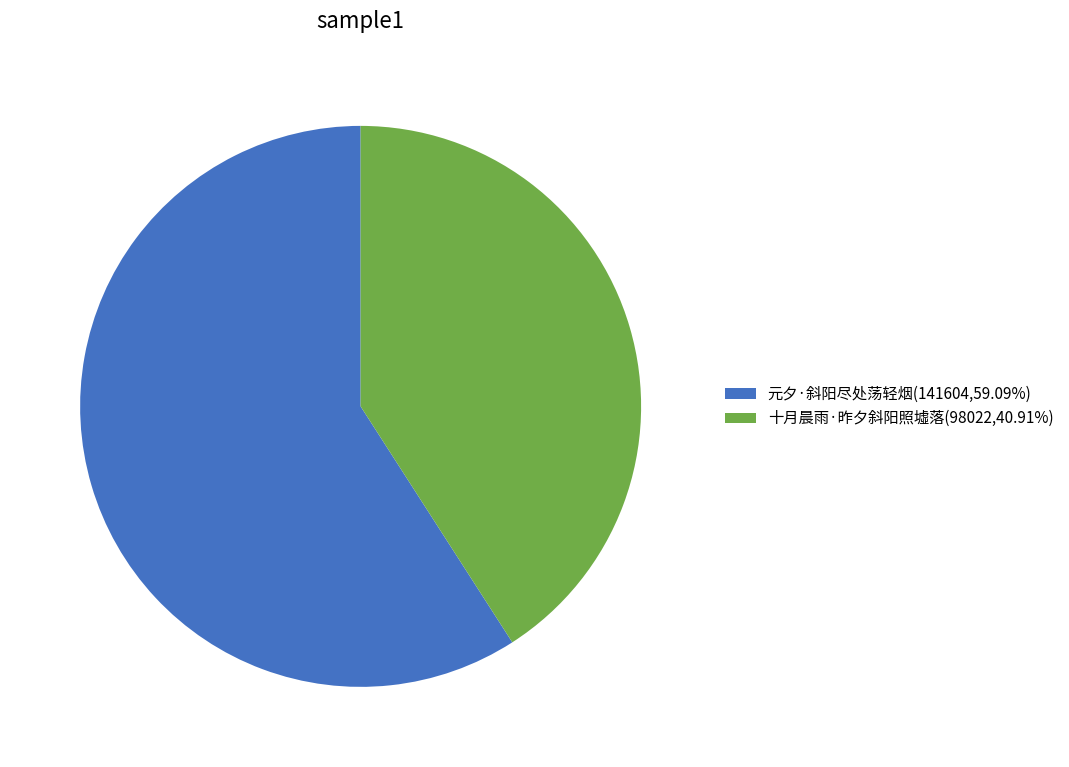

Is it true that 元夕·斜阳尽处荡轻烟 is 59% of the pie?

True